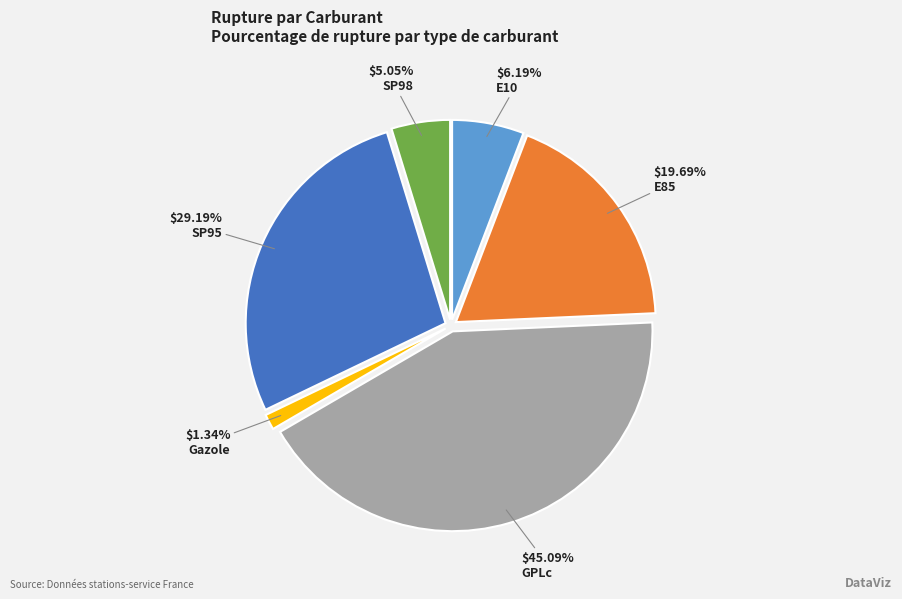

Is there any slice that represents more than half of the pie?

No